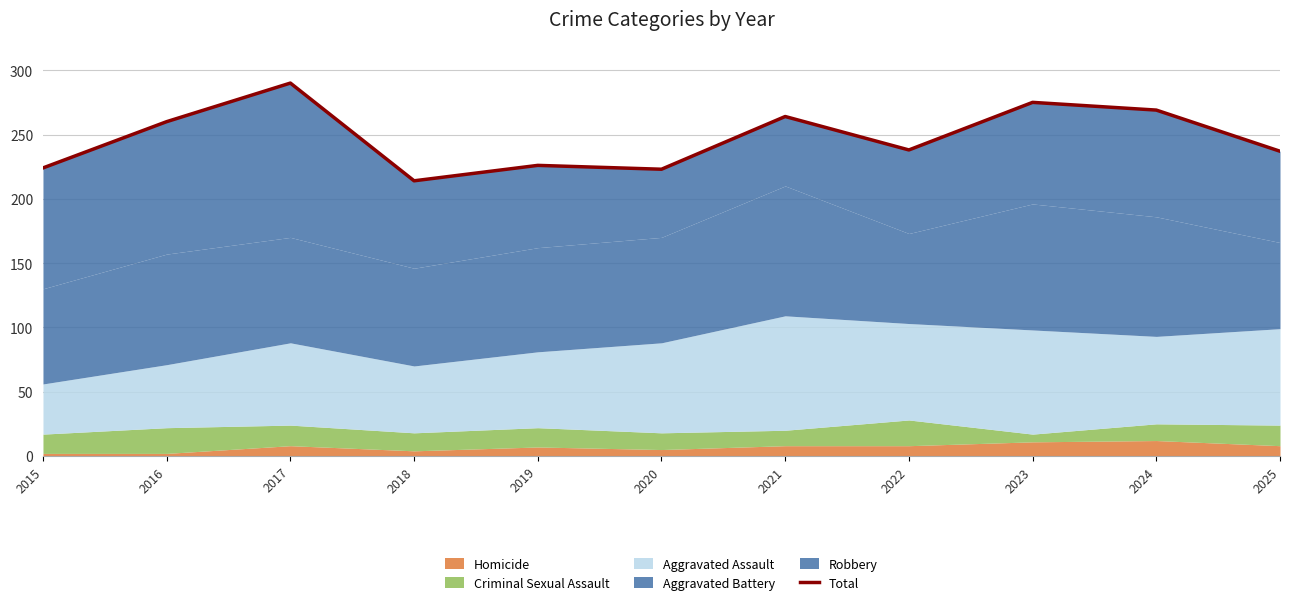

The chart shows a value of 214 at 2018. True or false?

True